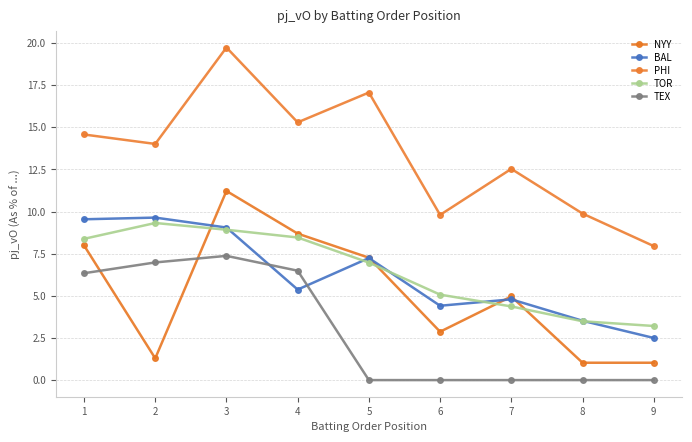

How many data points in PHI are above 14?

5